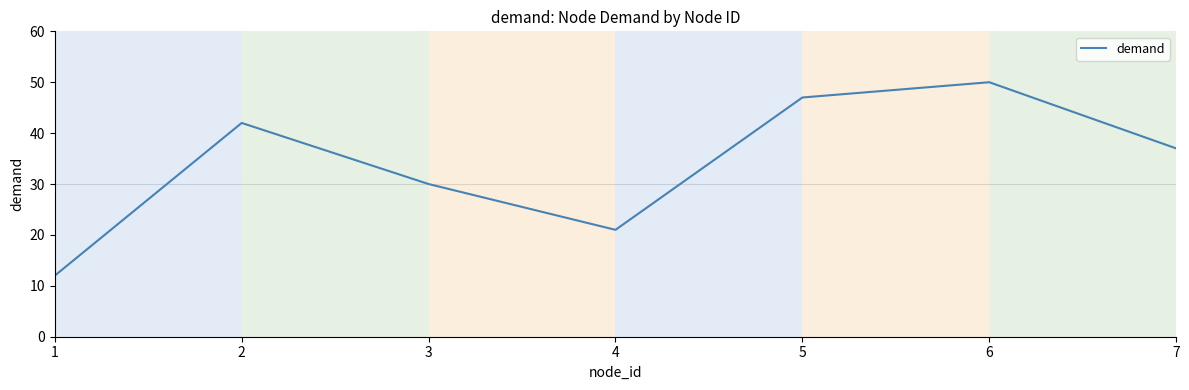

Is it true that the value at 4 is 21?

True